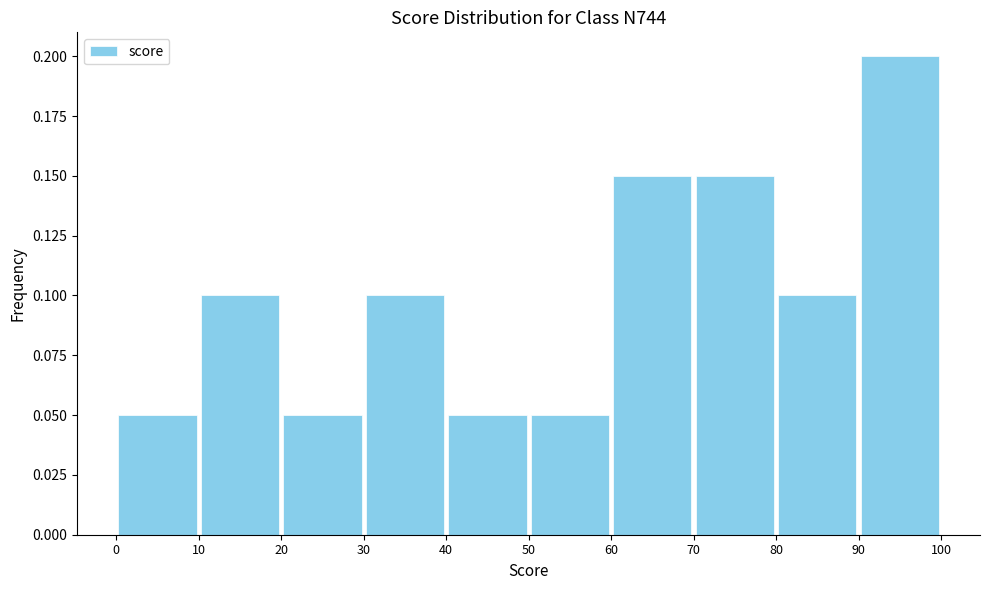

Over which range of the x-axis is the bar tallest?

90 to 100